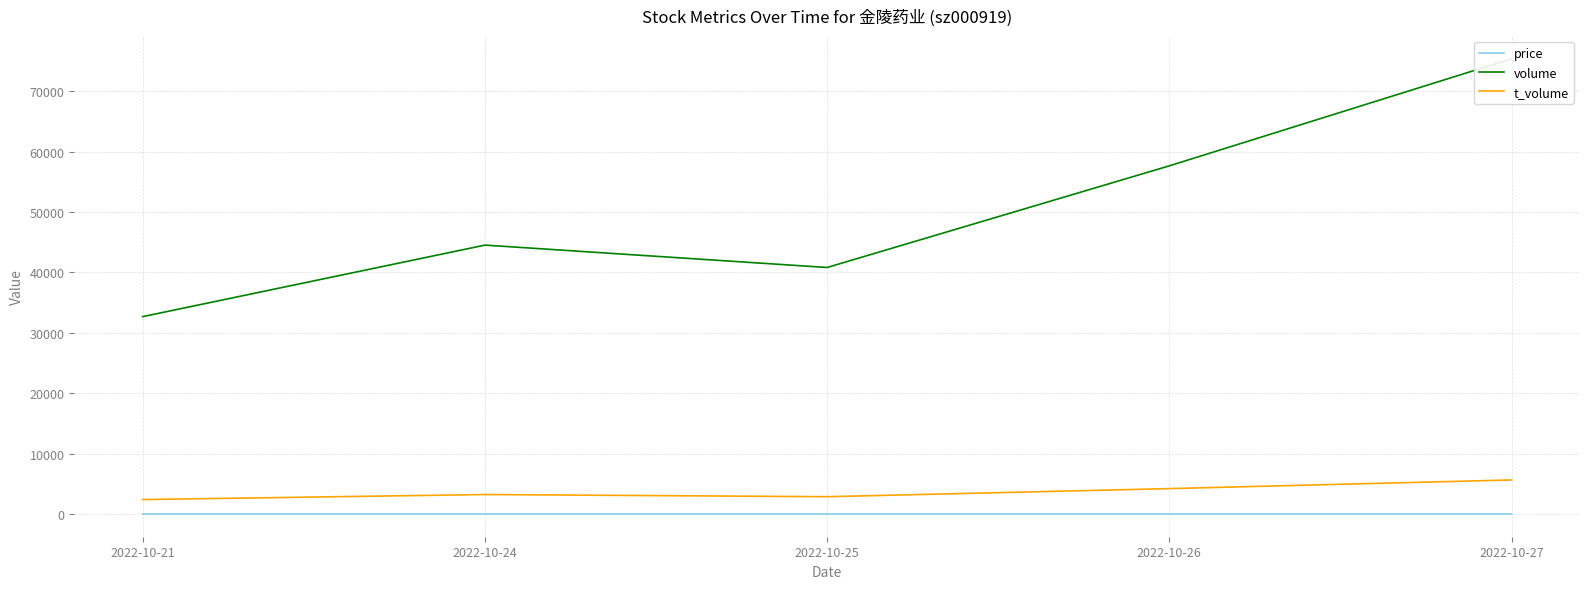

What is the value of the t_volume point at the 2nd from the left?

3224.0